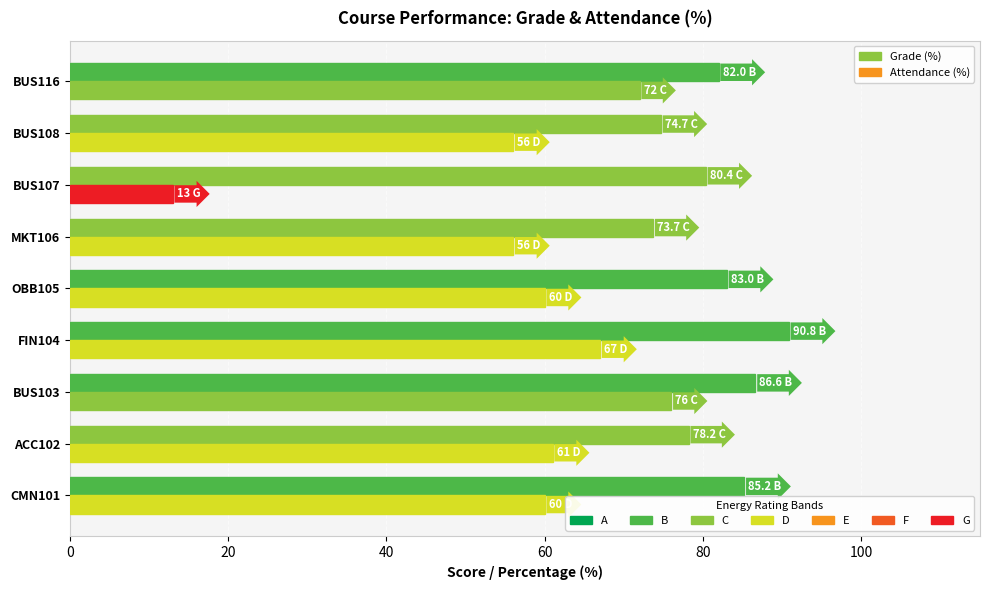

What is the minimum value shown in the chart?

13.0